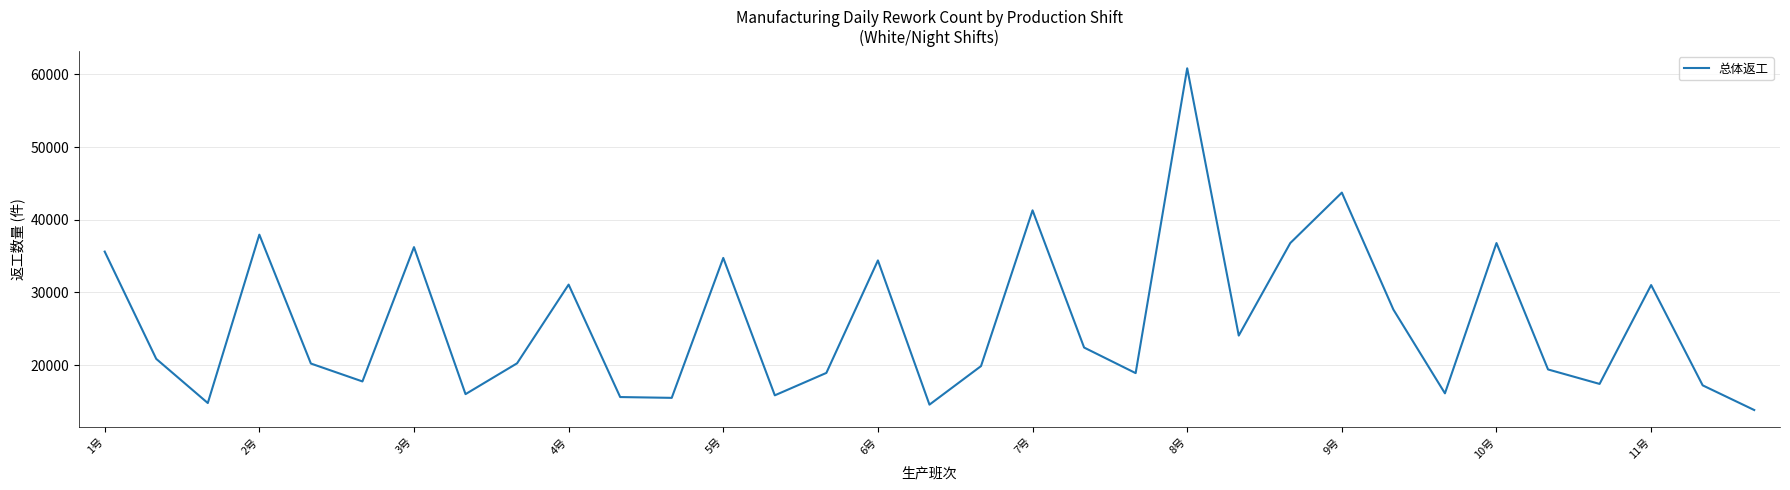

What is the maximum value shown in the chart?

60853